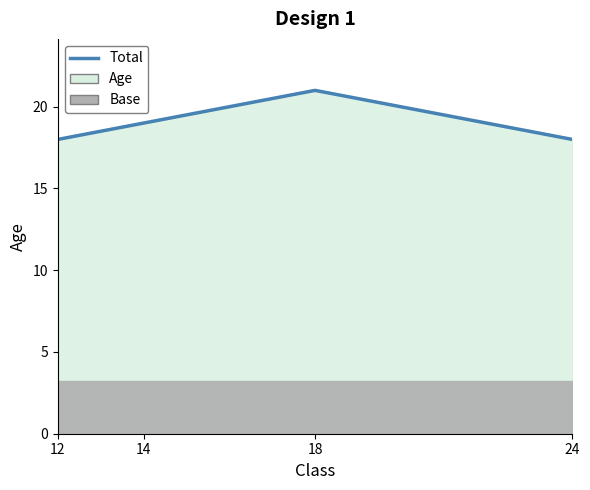

Reading left to right, extract all data points from this chart.

18	19	21	18